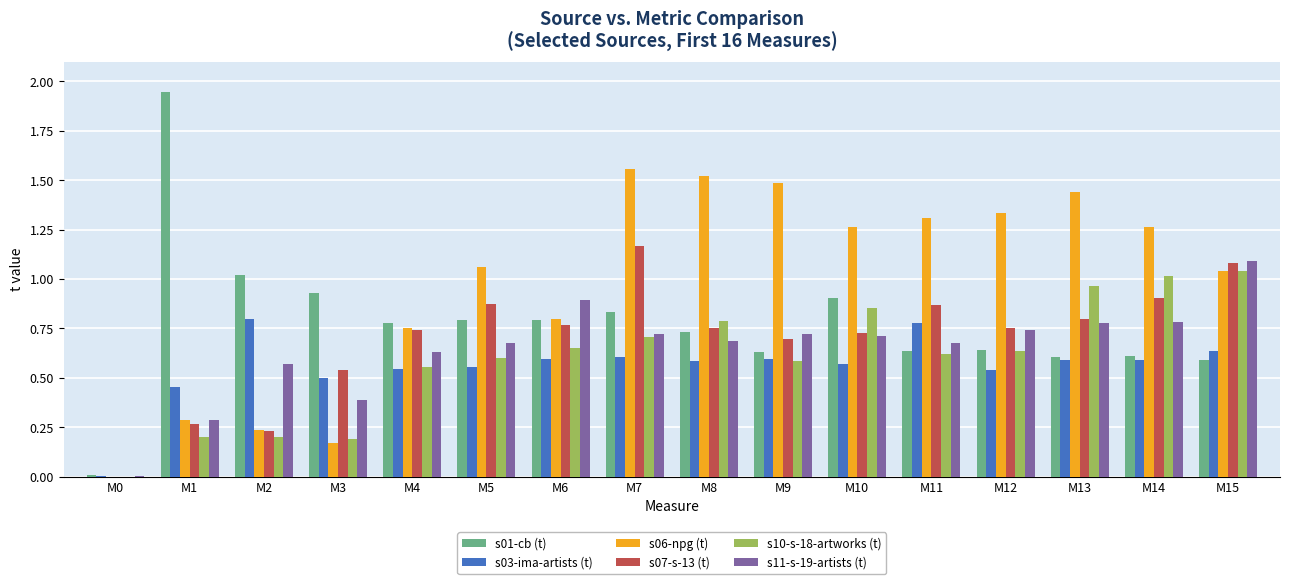

Which series has the largest total across all categories?

s06-npg (t)